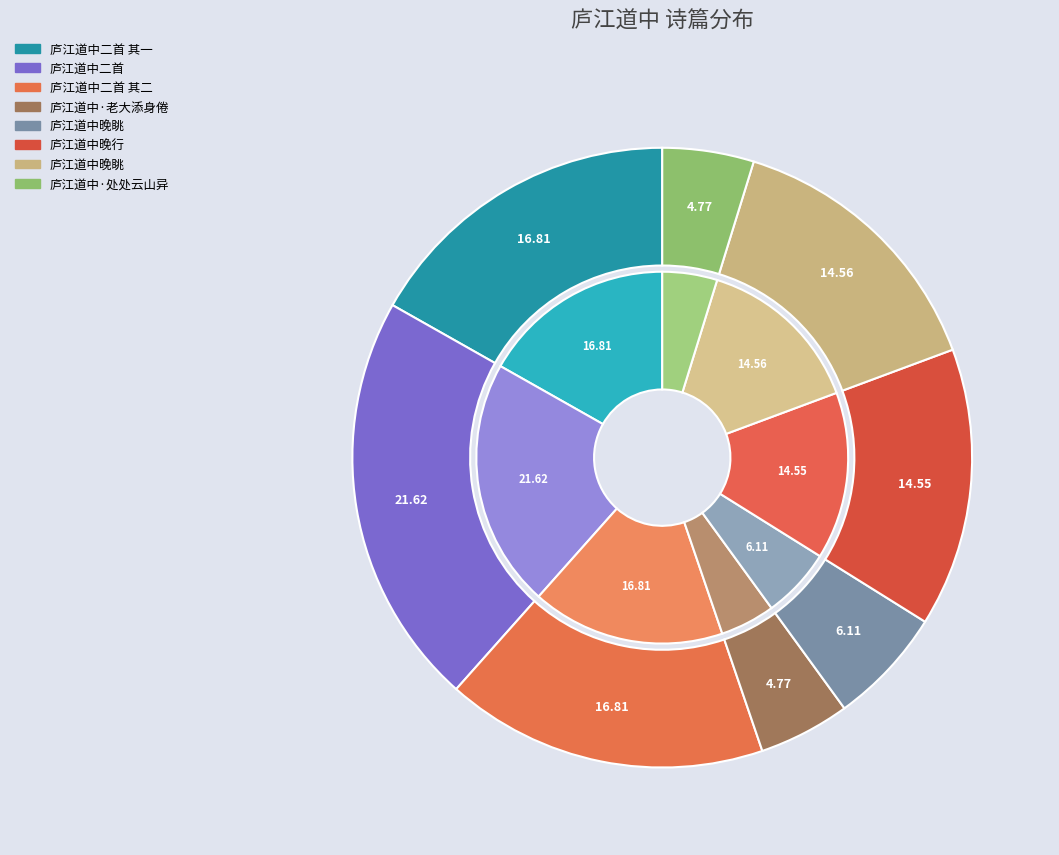

What is the change in value from 庐江道中二首 其二 to 庐江道中晚眺?

-114912